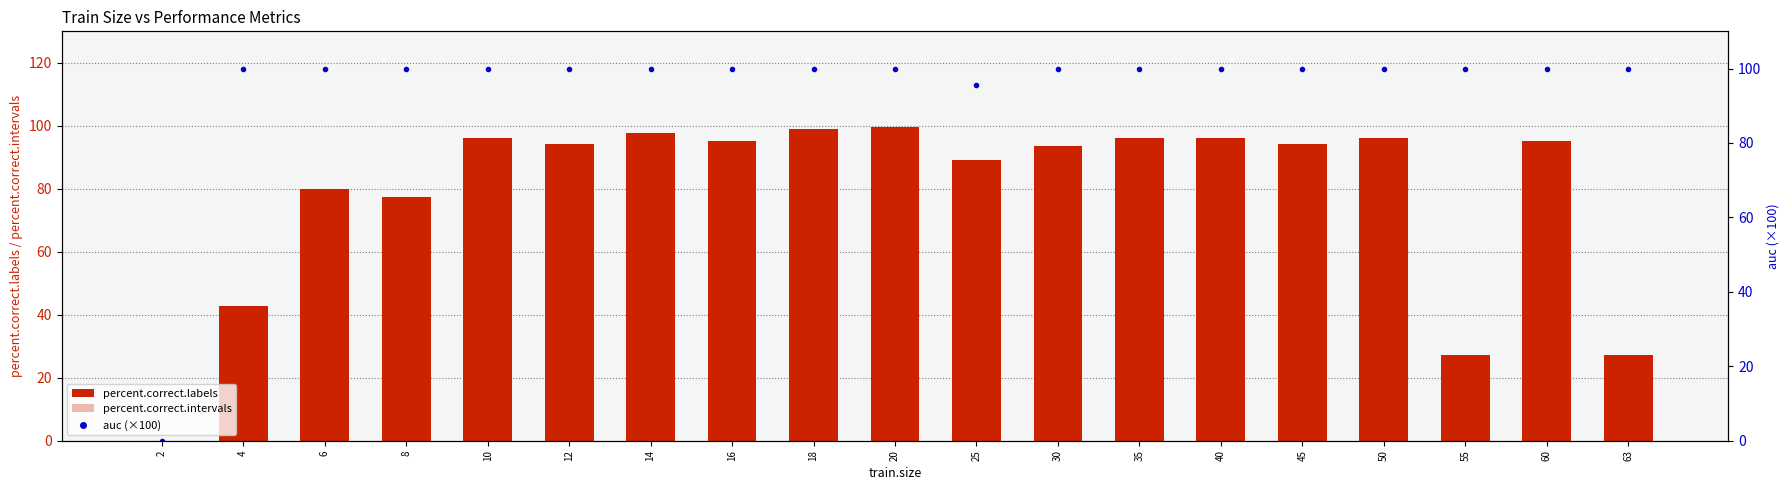

Which series changed the most between 30 and 50?

percent.correct.intervals